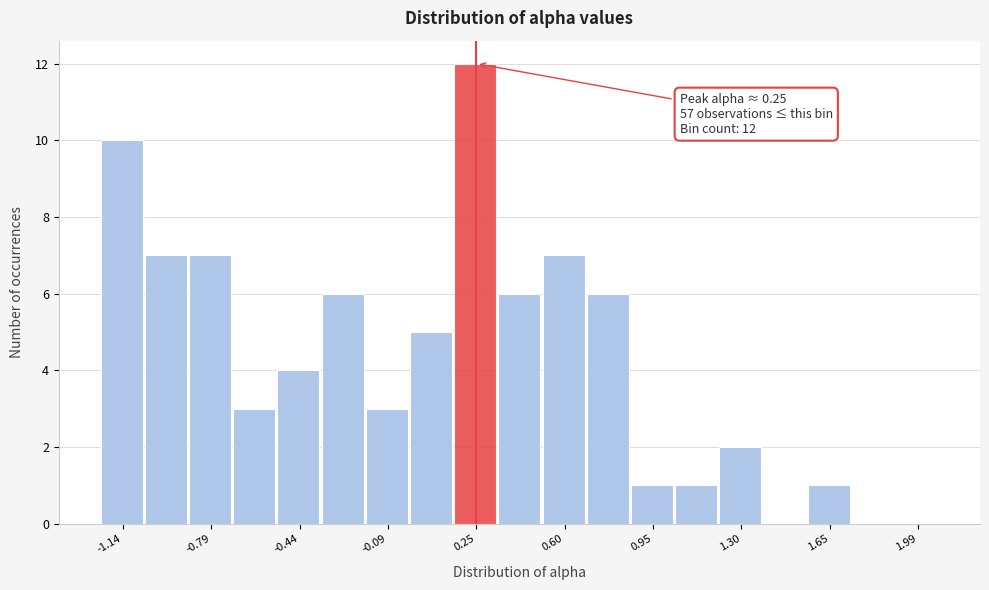

Read against the x-axis, roughly where is the centre of the tallest bar?

0.25